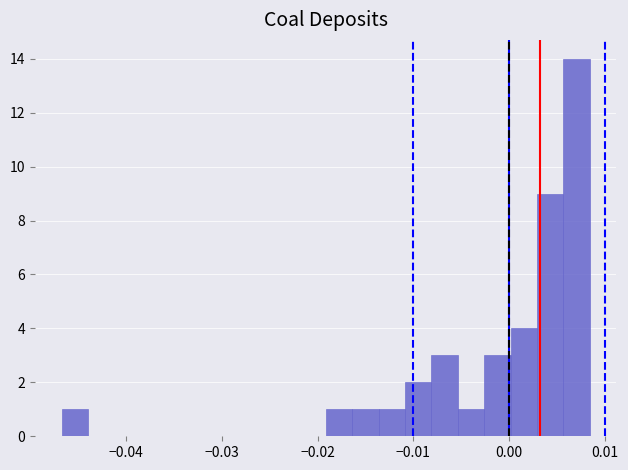

Around what value on the x-axis is the tallest bar? Give the approximate position of its centre, as read against the axis.

0.007